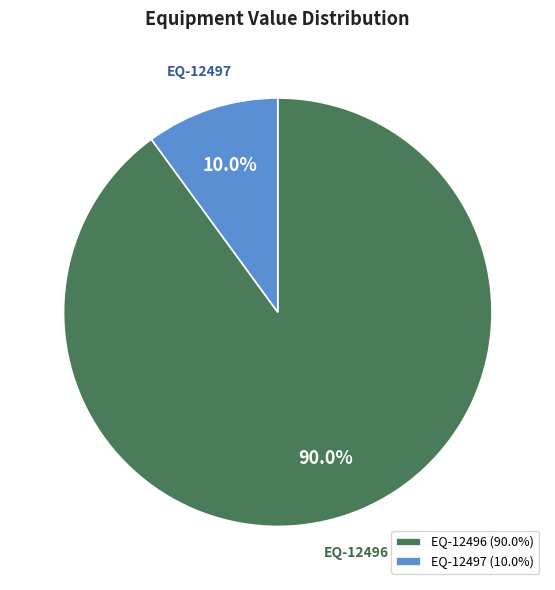

To the nearest percent, what is the difference between the largest and smallest slice percentages?

80%